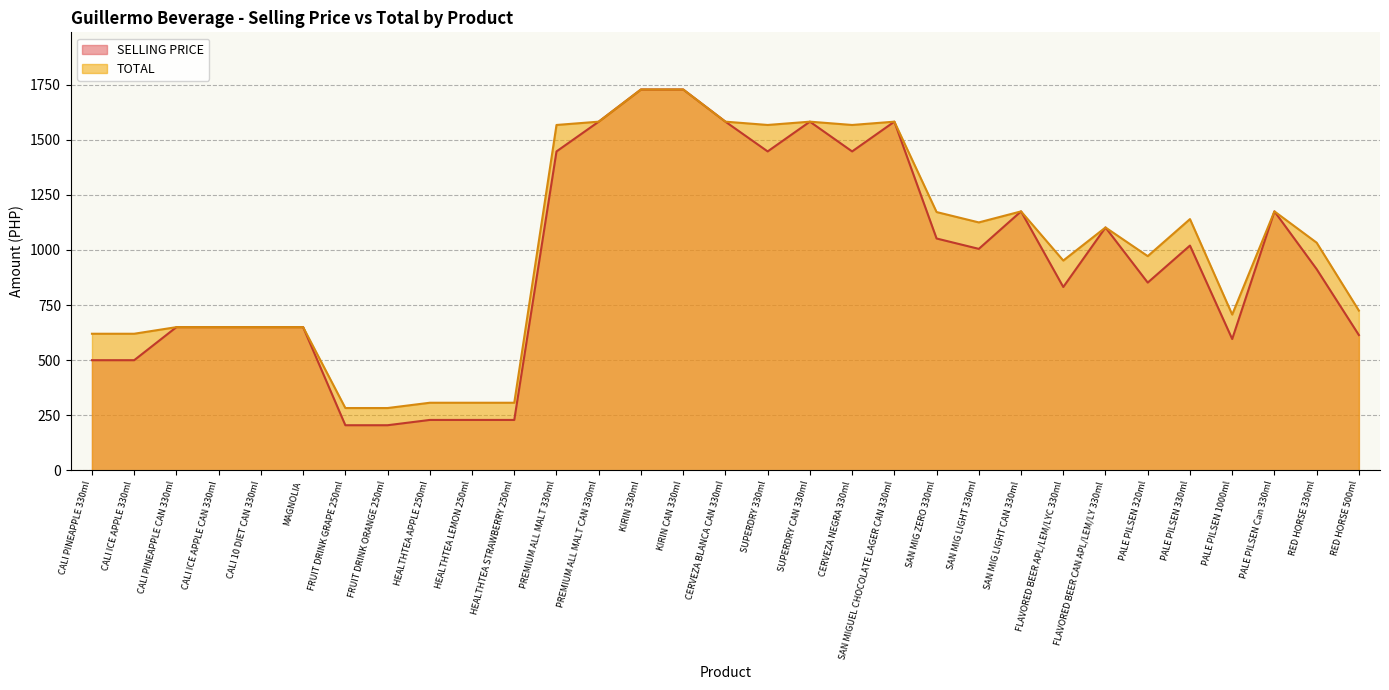

Is the value of TOTAL at PALE PILSEN 1000ml greater than the value of SELLING PRICE at PALE PILSEN 320ml?

No